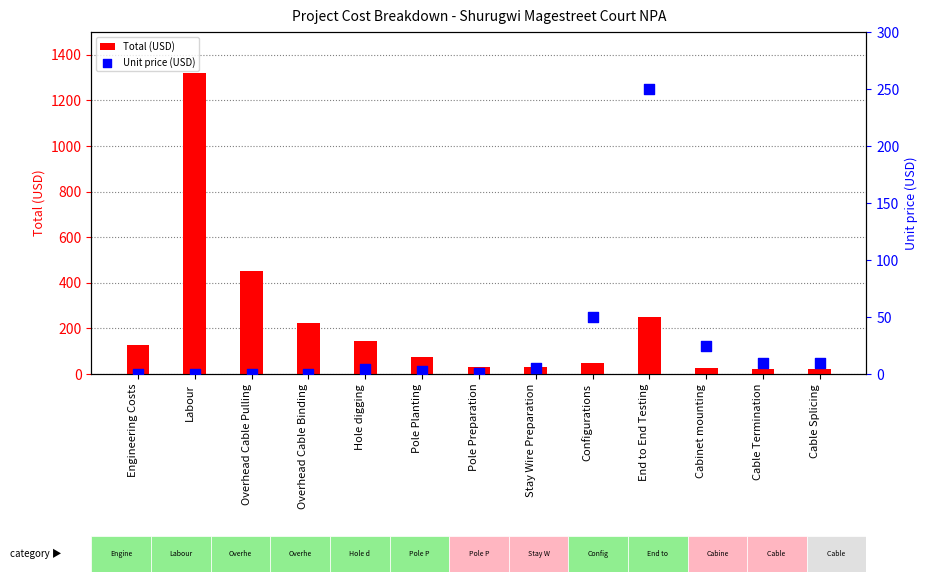

Is the value of Total (USD) at Pole Preparation greater than the value of Unit price (USD) at Hole digging?

Yes